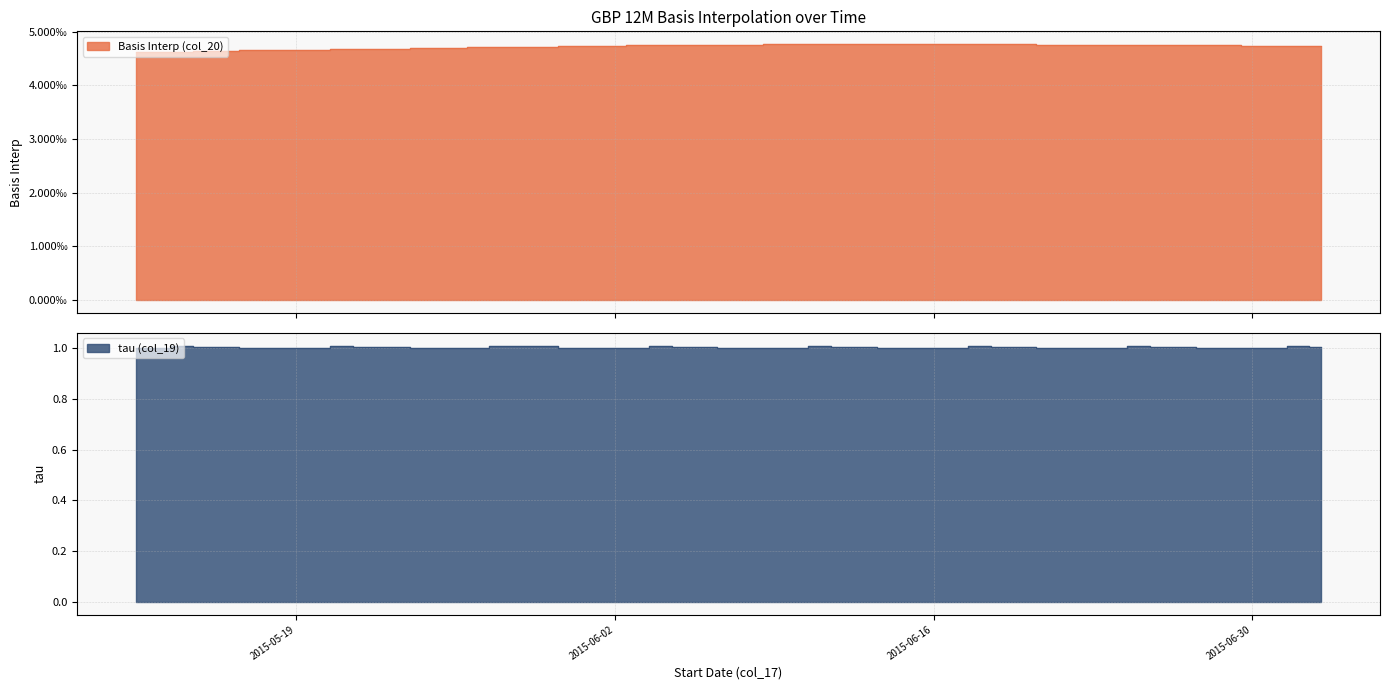

At which label does Basis Interp (col_20) reach its minimum?

2015-05-12